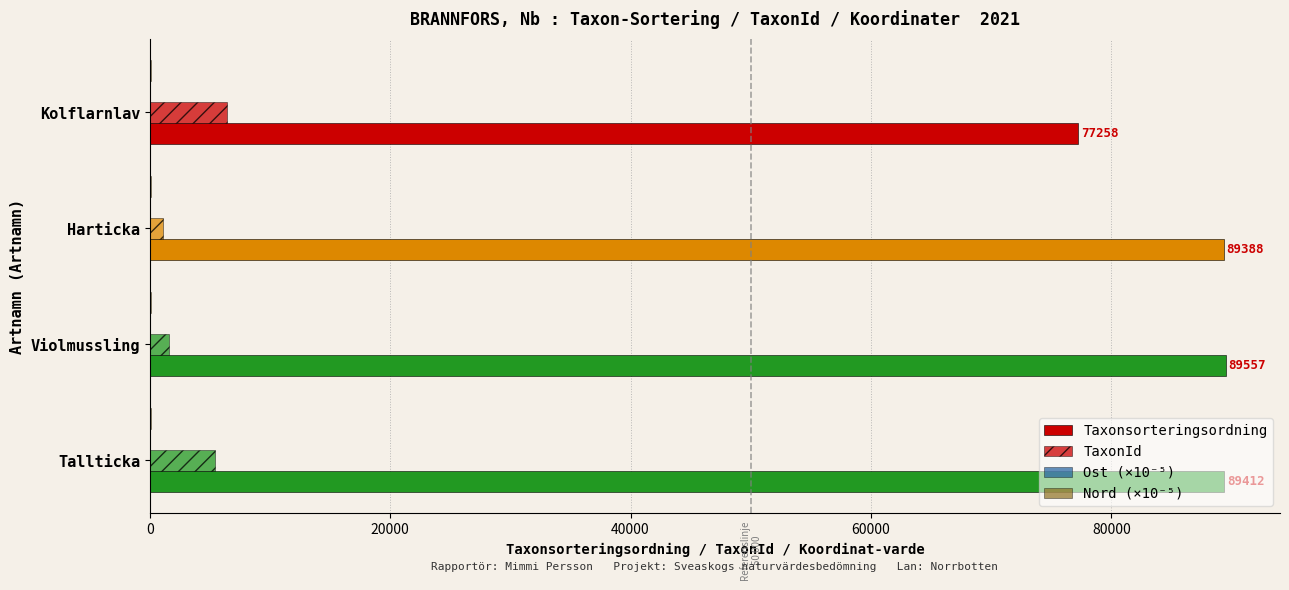

How many series are shown in this chart?

4